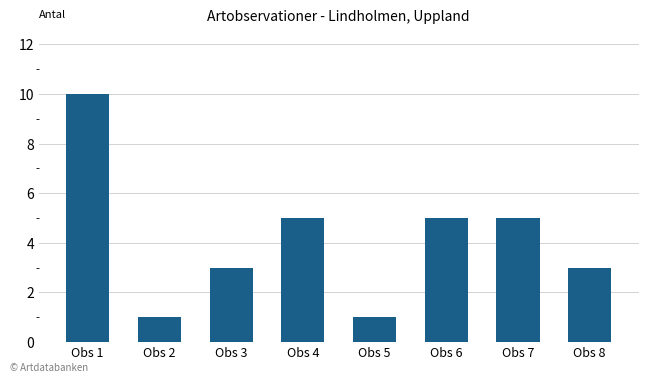

The value at Obs 6 is 2. True or false?

False